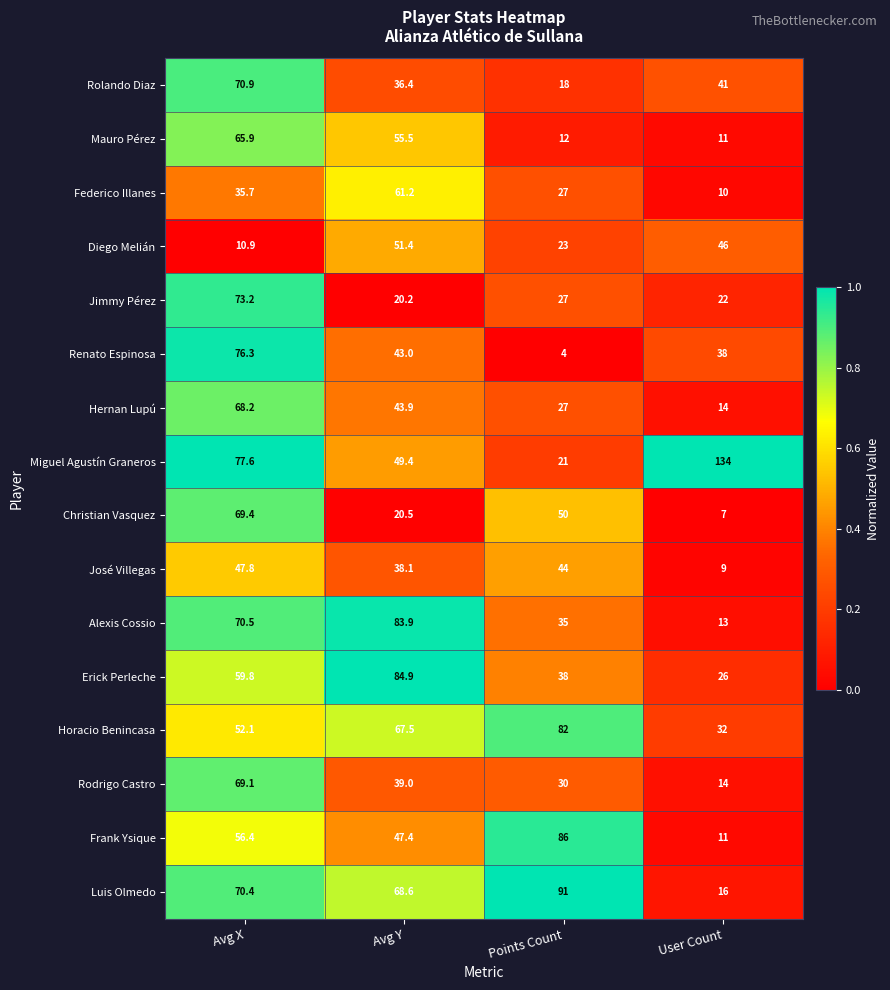

What is the total value across all series at Avg X?

974.2